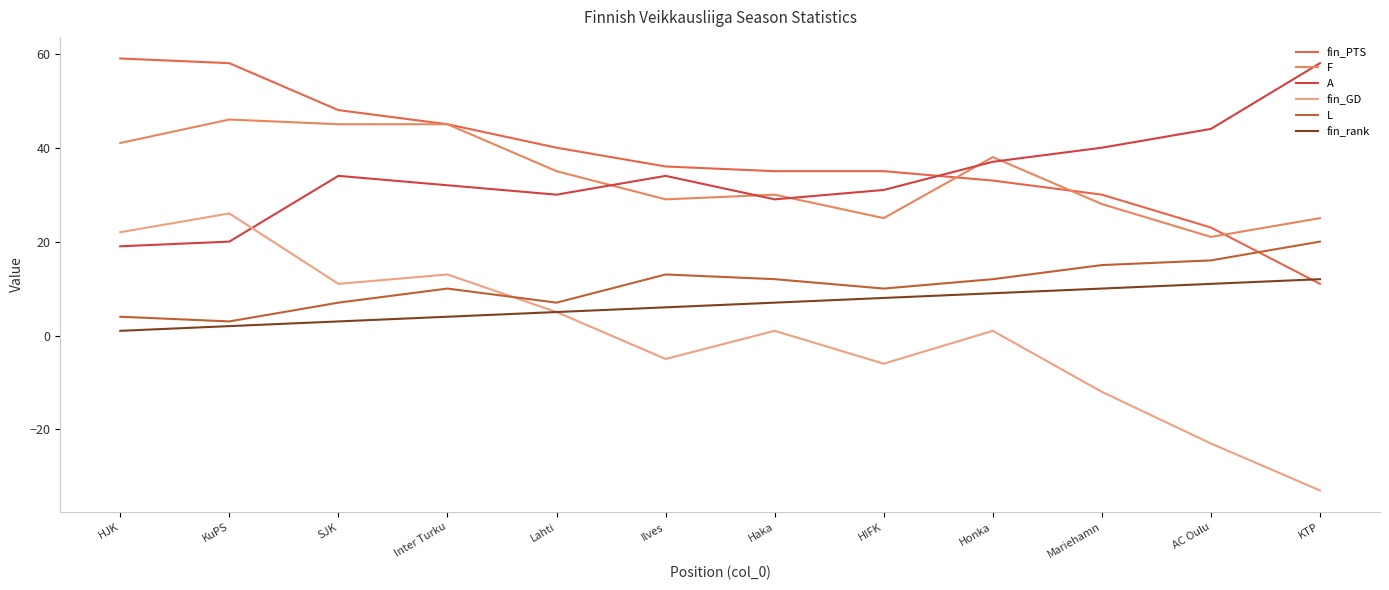

True or false: L has more than 0 points higher than both neighbors.

True